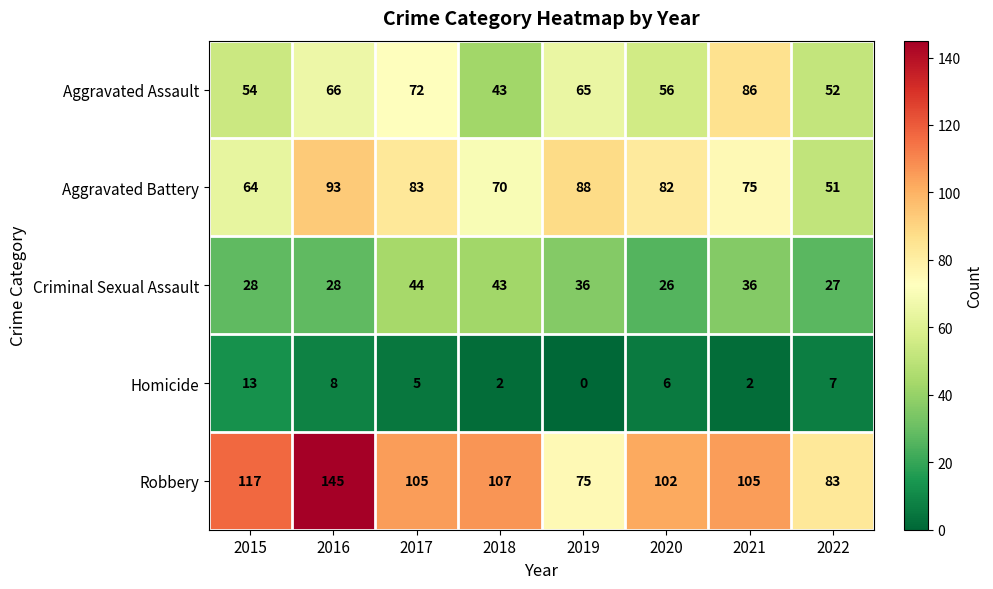

Rank the series by their maximum value, from lowest to highest.

Homicide, Criminal Sexual Assault, Aggravated Assault, Aggravated Battery, Robbery